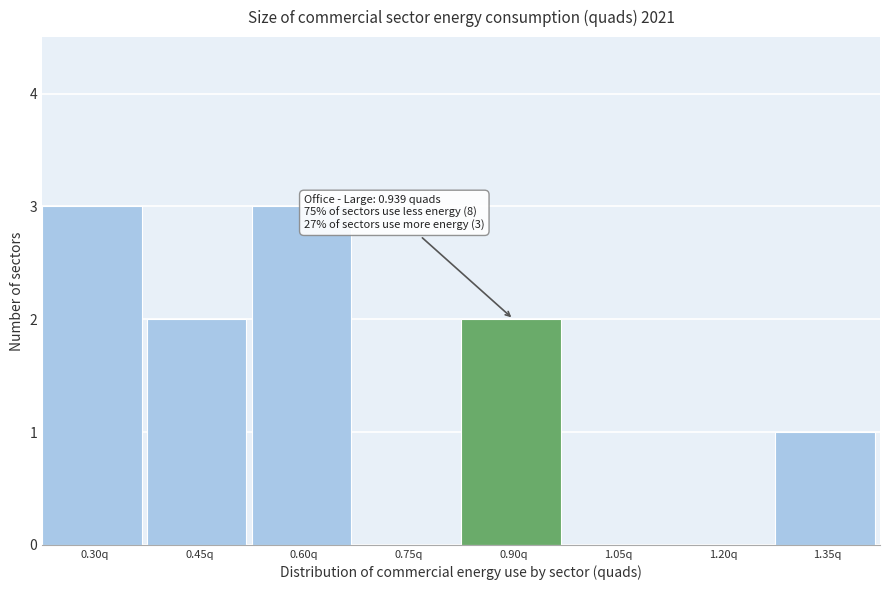

Reading right to left, transcribe all the data shown in this chart.

1.35q=1	1.20q=0	1.05q=0	0.90q=2	0.75q=0	0.60q=3	0.45q=2	0.30q=3